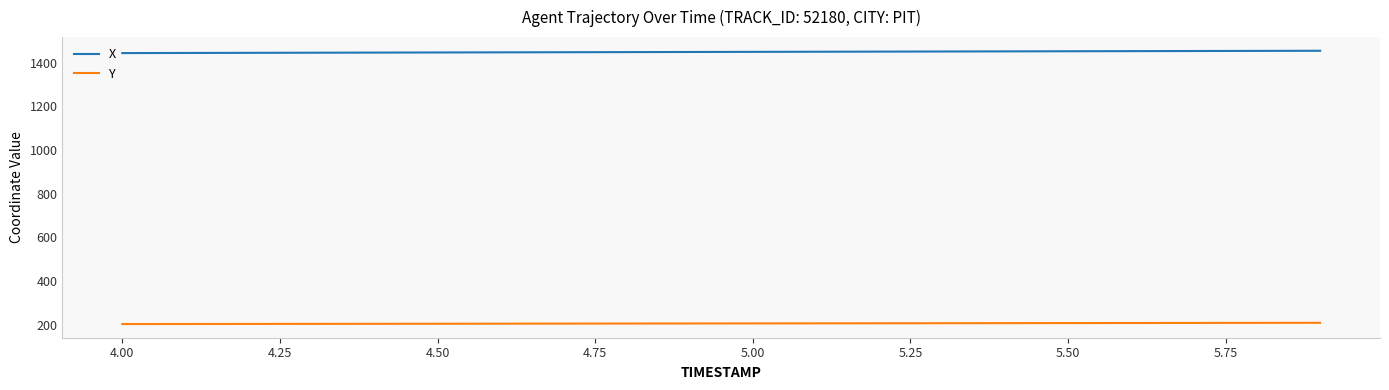

What is the greatest value displayed?

1454.2